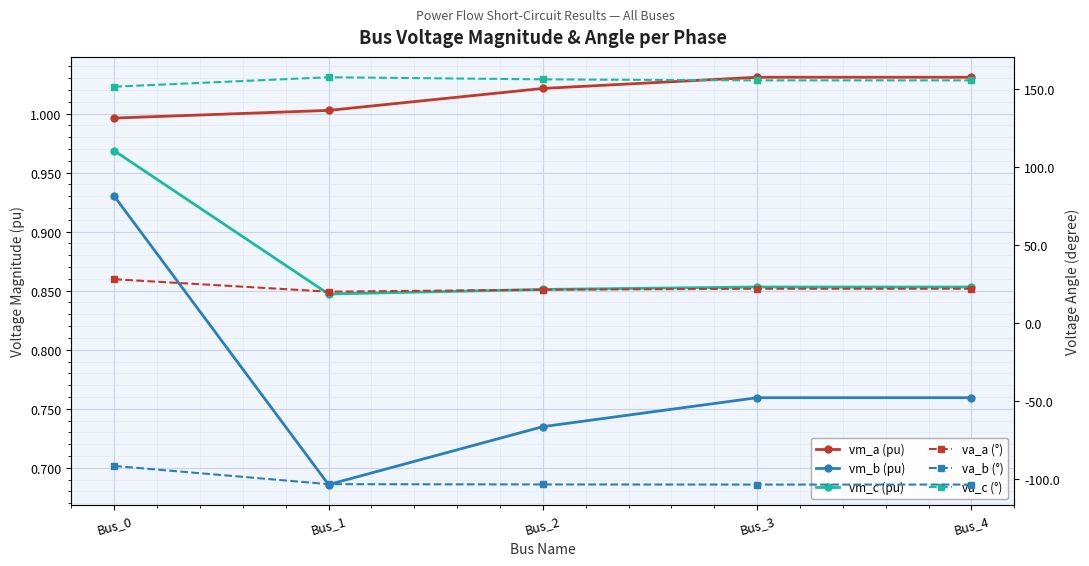

What is the value of the va_b (°) point at the 5th from the left?

-103.8